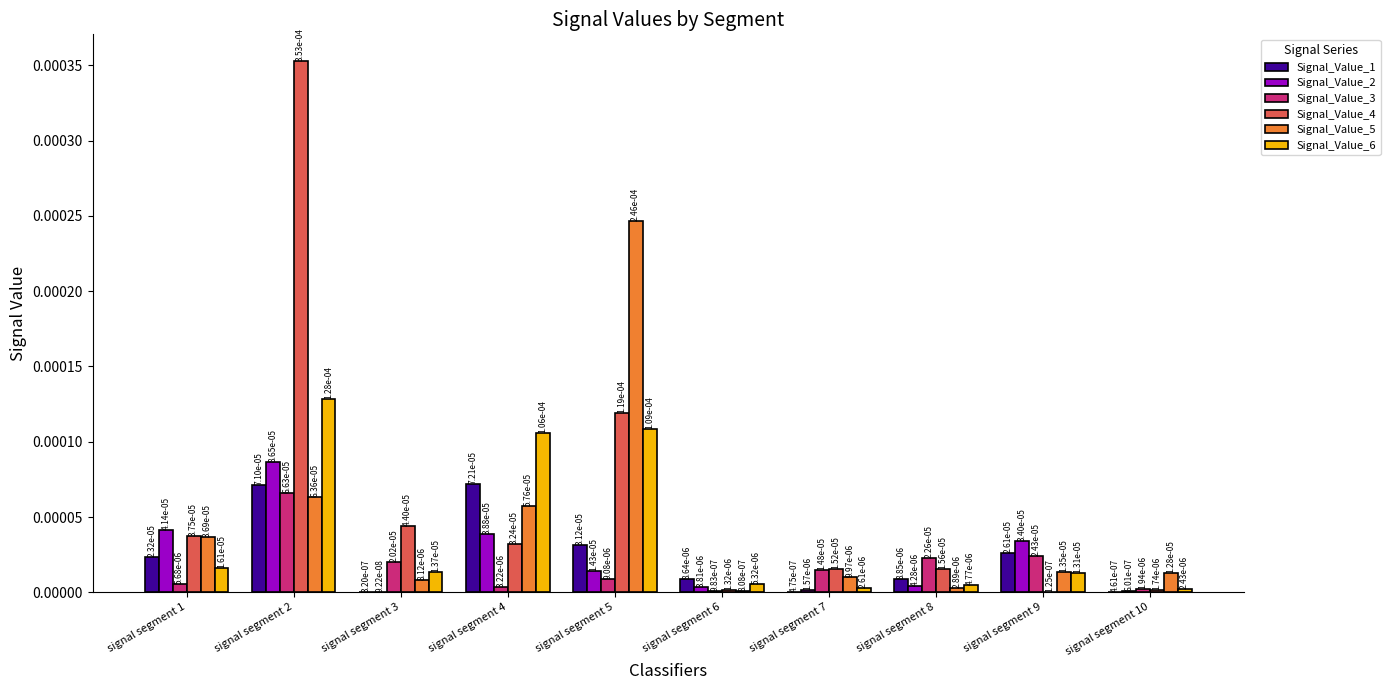

At which label is Signal_Value_6 closest to 0?

signal segment 10